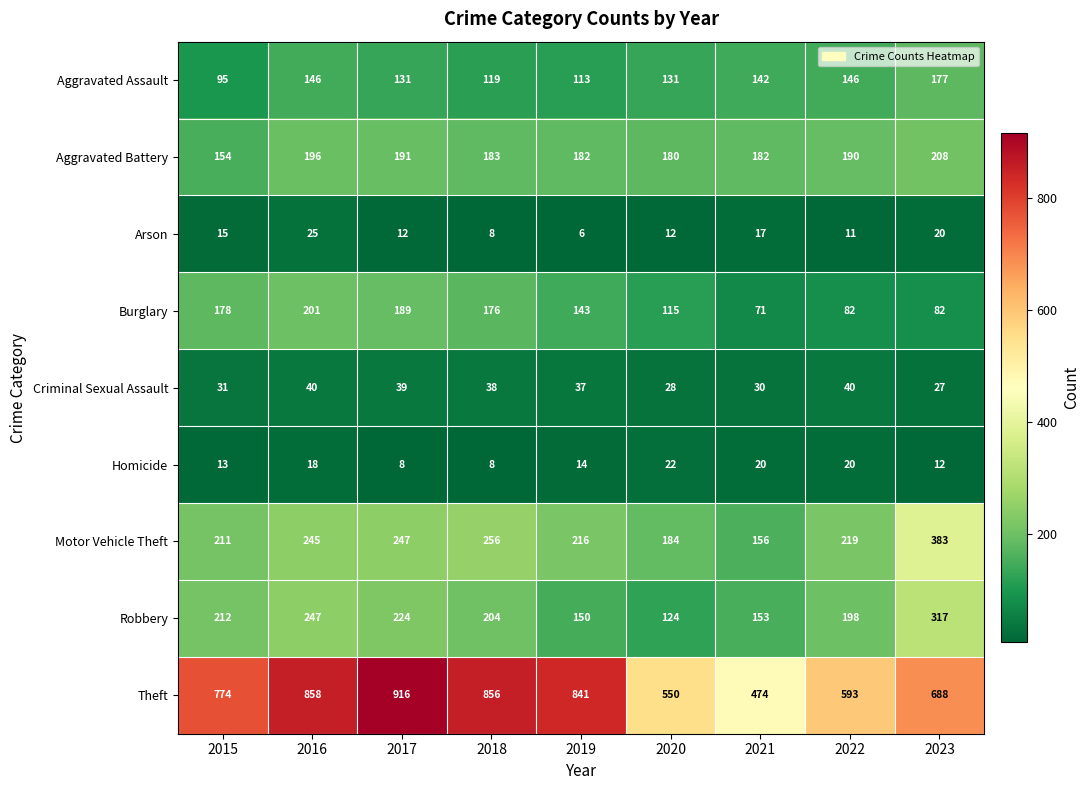

Which label corresponds to the smallest value in the chart?

2019